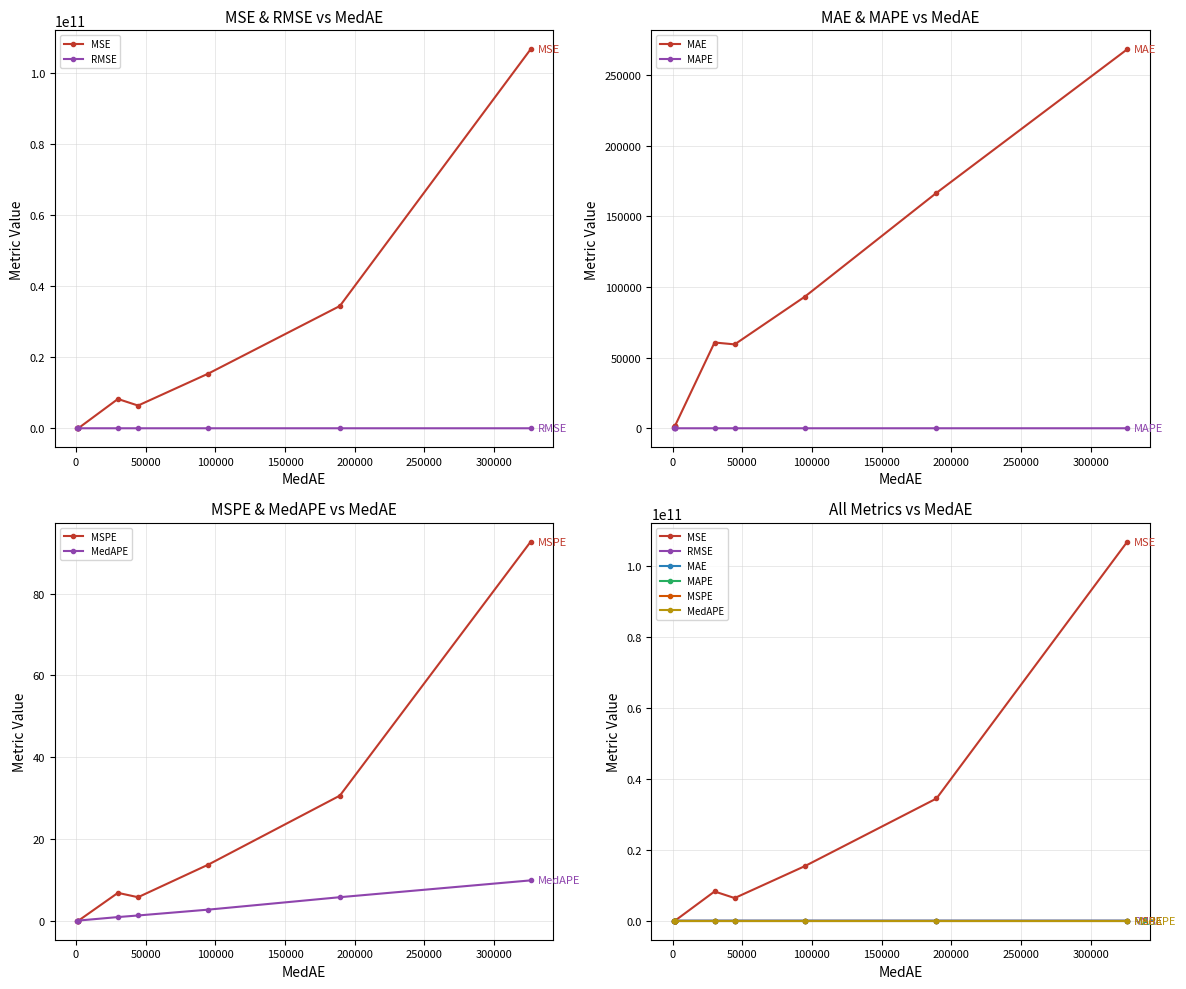

Is this an area chart (filled region under the line)?

No